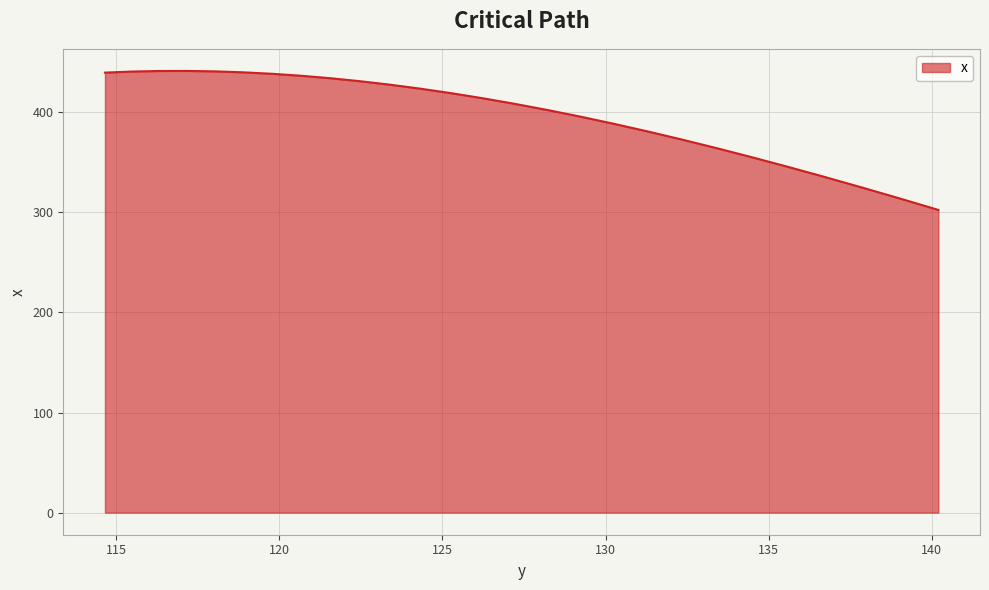

What is the difference between the maximum and minimum values?

138.8